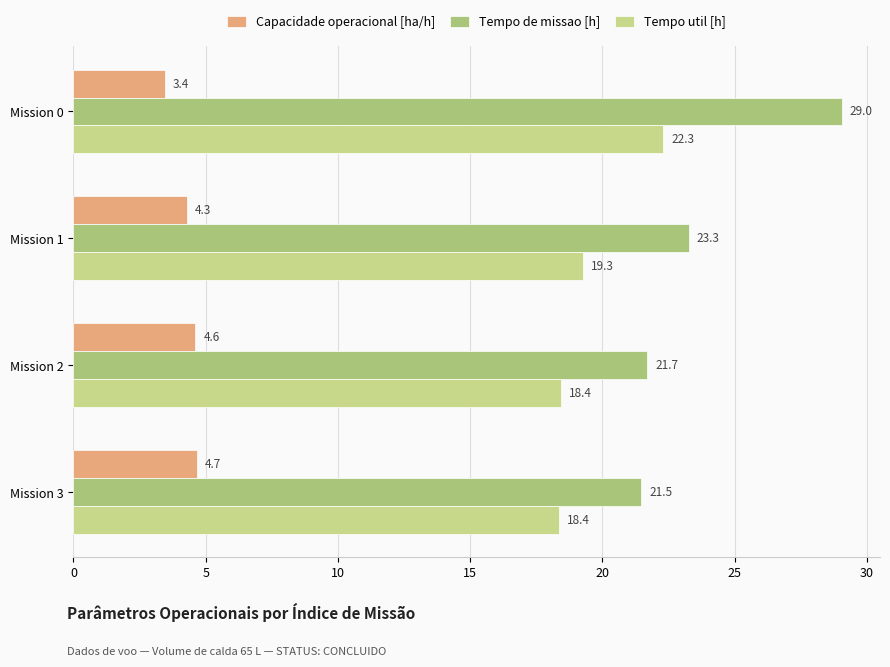

True or false: Capacidade operacional [ha/h] has a value of 3.4 at Mission 0.

True